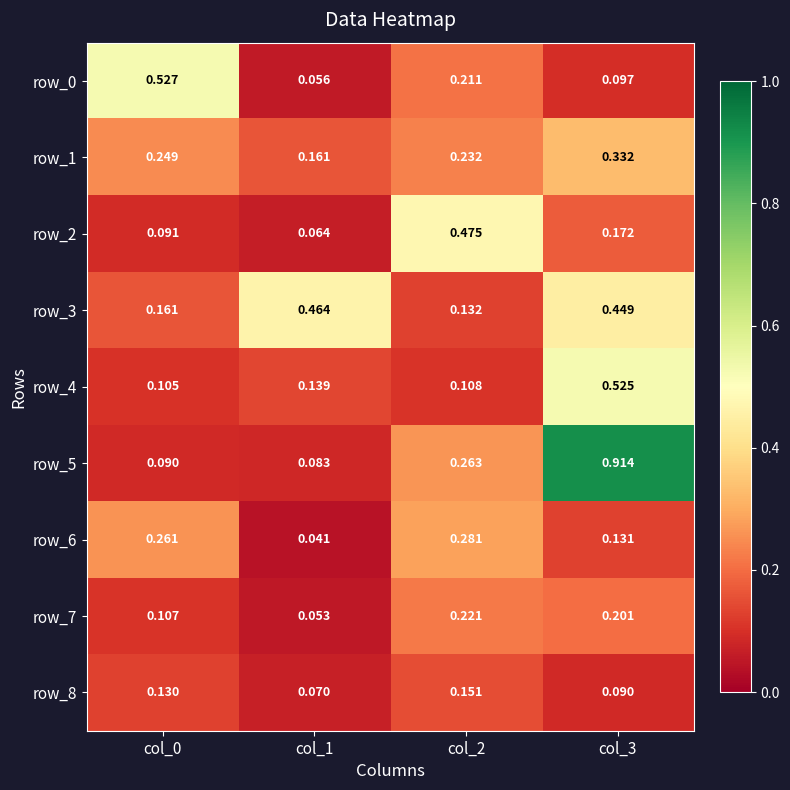

Is the value of row_0 at col_0 greater than the value of row_4 at col_1?

Yes